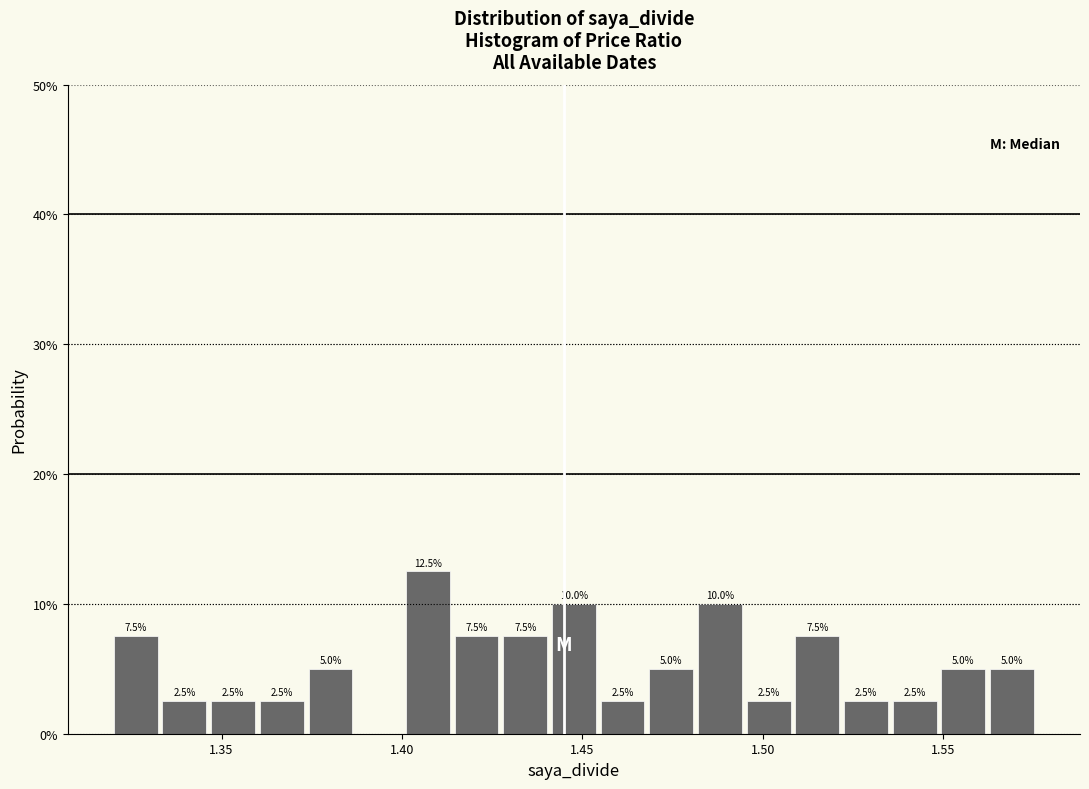

Read against the x-axis, roughly where is the centre of the tallest bar?

1.405